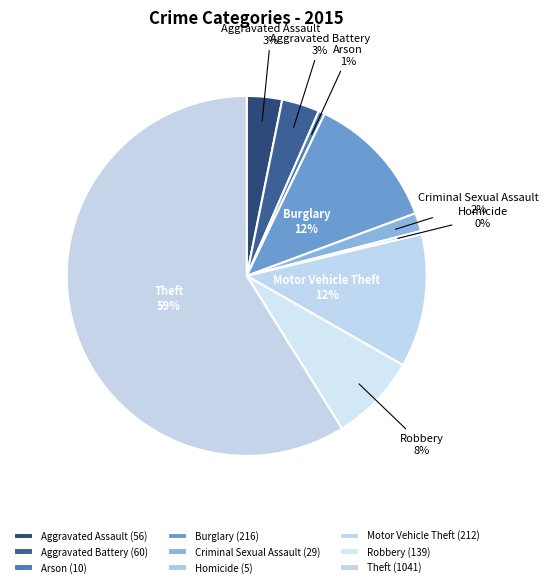

Which has a higher value, Arson or Criminal Sexual Assault?

Criminal Sexual Assault